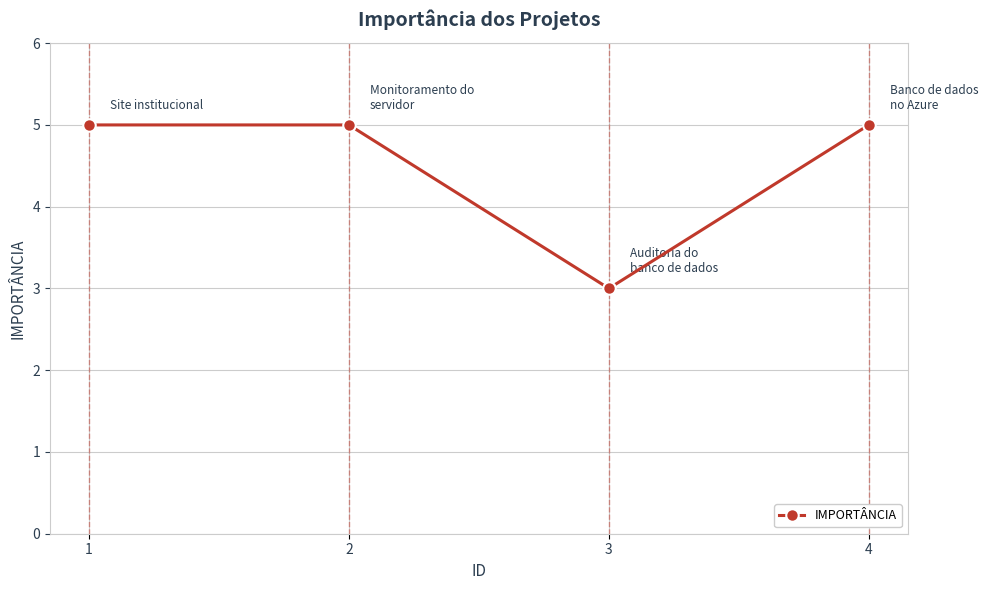

True or false: the data shows 5 at 1.

True